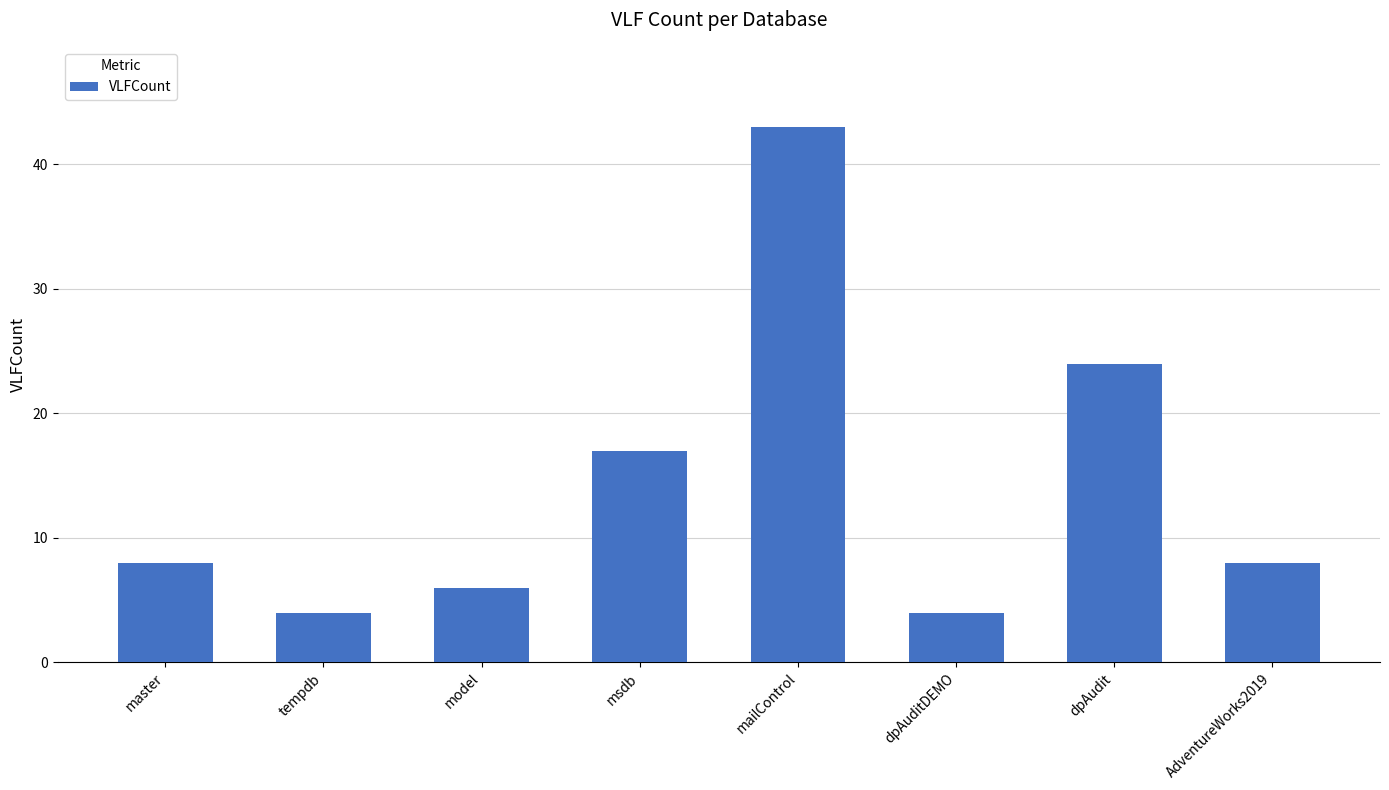

The chart shows a value of 6 at model. True or false?

True